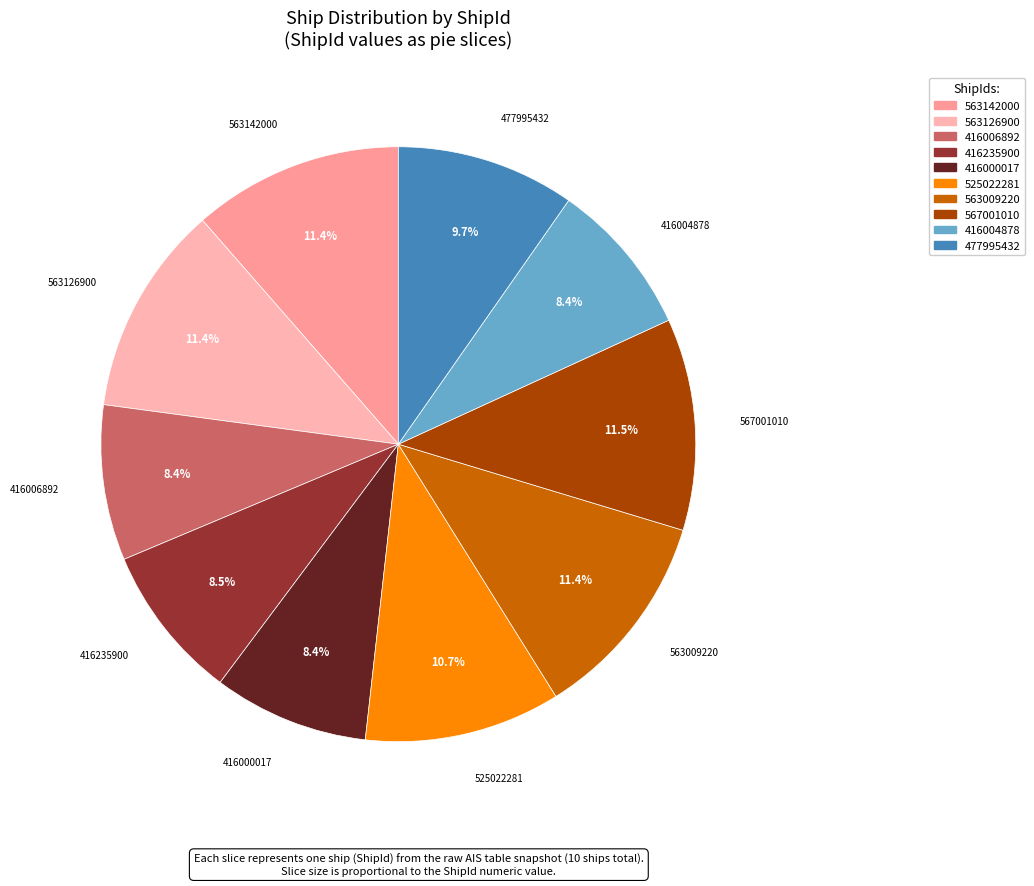

Between 477995432 and 416000017, which is larger?

477995432